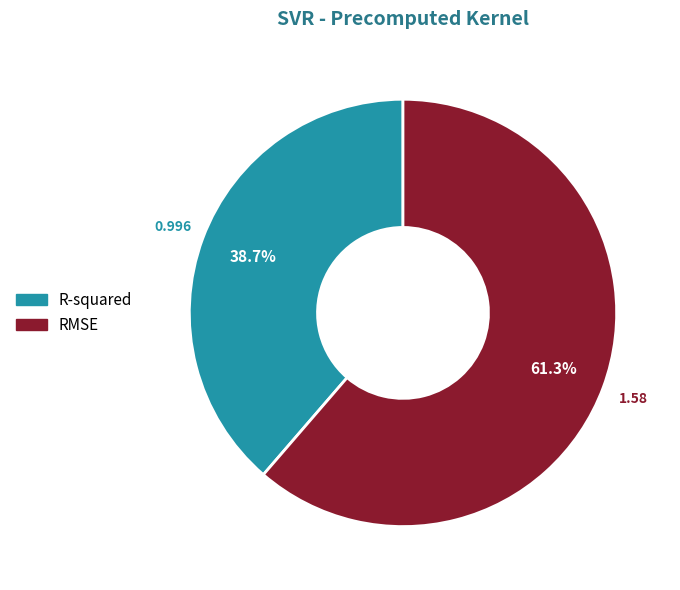

What is the largest slice in the pie chart?

RMSE